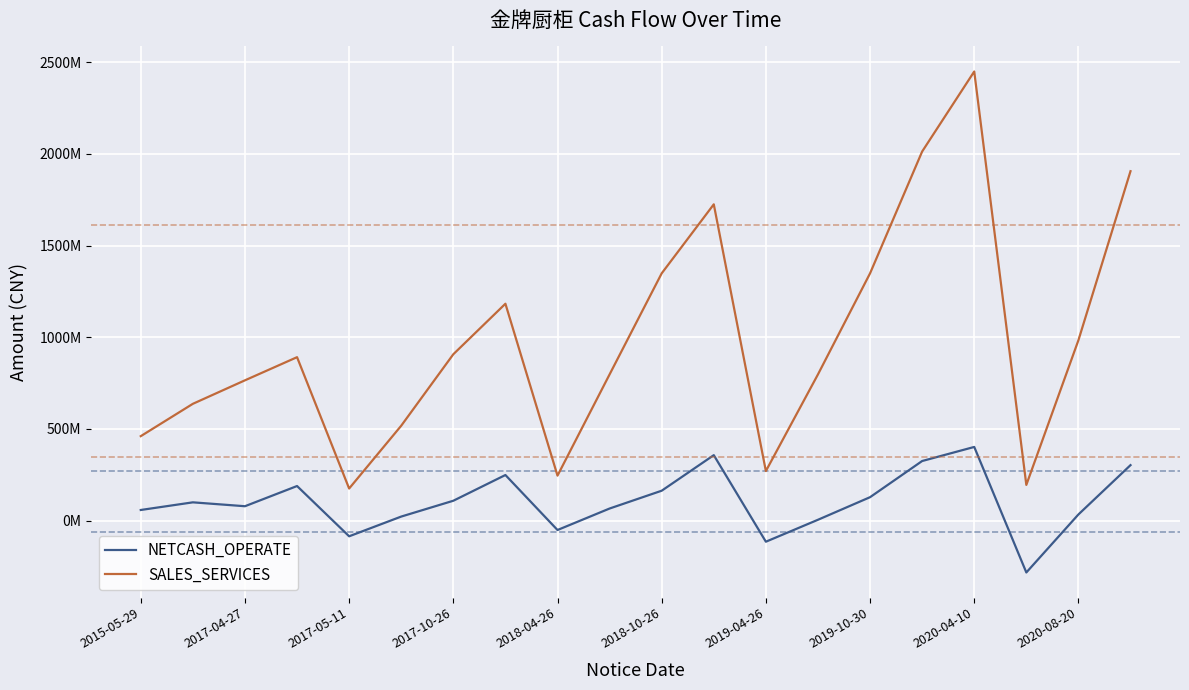

Reading left to right, transcribe all the data shown in this chart.

NETCASH_OPERATE: 58466248.4	100152109.8	78948064.9	189053584.5	-84970080.8	22569213.5	108840133.2	249093553.1	-50720003.9	66446578.6	163509913.3	357384800.9	-114473306.2	5143693.8	128224787.0	325384359.3	402125219.5	-282240766.5	34125823.6	302961599.7
SALES_SERVICES: 460924082.1	637270096.3	765303219.6	891476682.0	175473056.0	517926384.3	907435881.6	1182835364.8	245736217.0	797655046.0	1348483392.8	1724759777.6	270671295.4	797655046.0	1348483392.8	2012546464.8	2448855867.6	195111737.6	983948202.2	1905318347.4